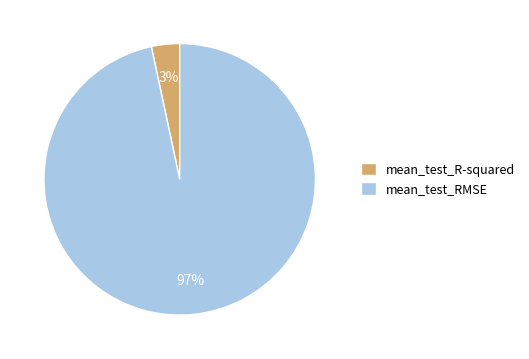

Rank the categories by value from lowest to highest.

mean_test_R-squared, mean_test_RMSE